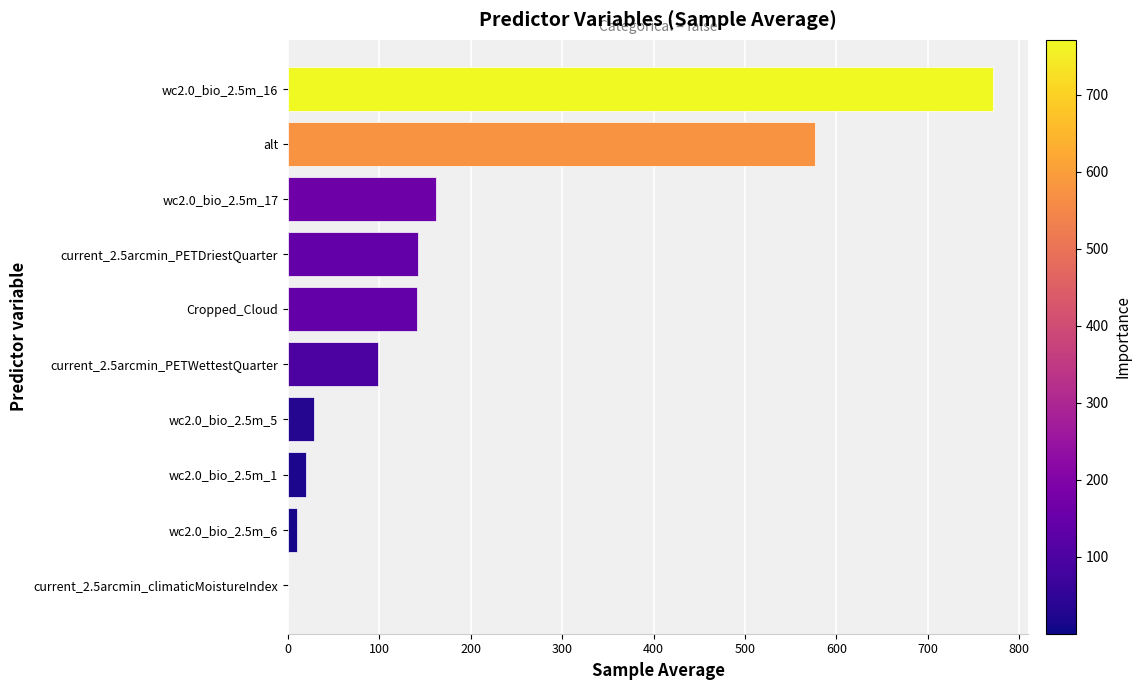

What is the sum of all values?

1949.3